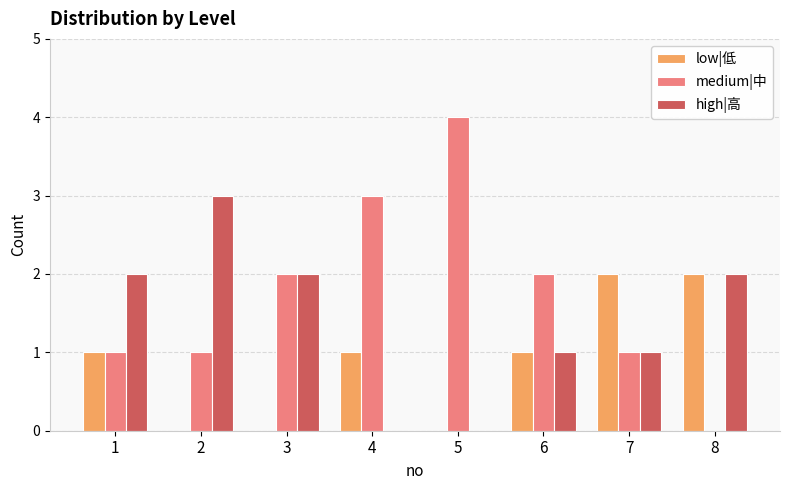

True or false: high|高 has a value of 0 at 6.

False